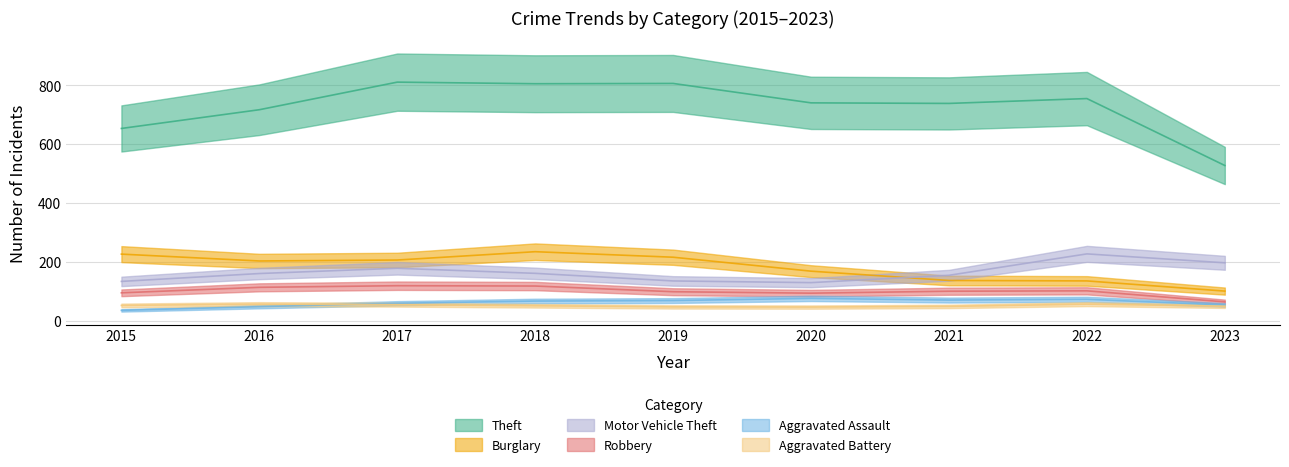

What are all the series names shown in the legend?

Theft, Burglary, Motor Vehicle Theft, Robbery, Aggravated Assault, Aggravated Battery